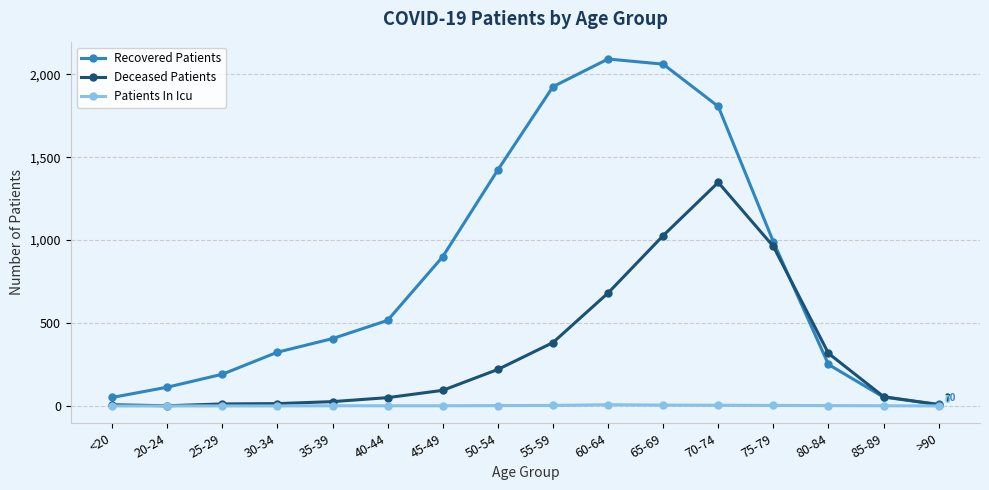

How many series are shown in this chart?

3